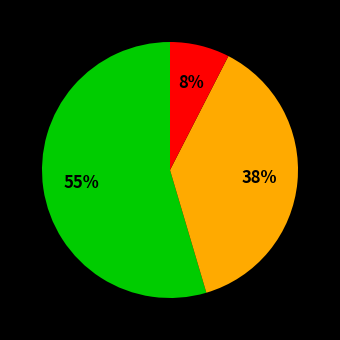

To the nearest percent, what is the average slice percentage?

33%